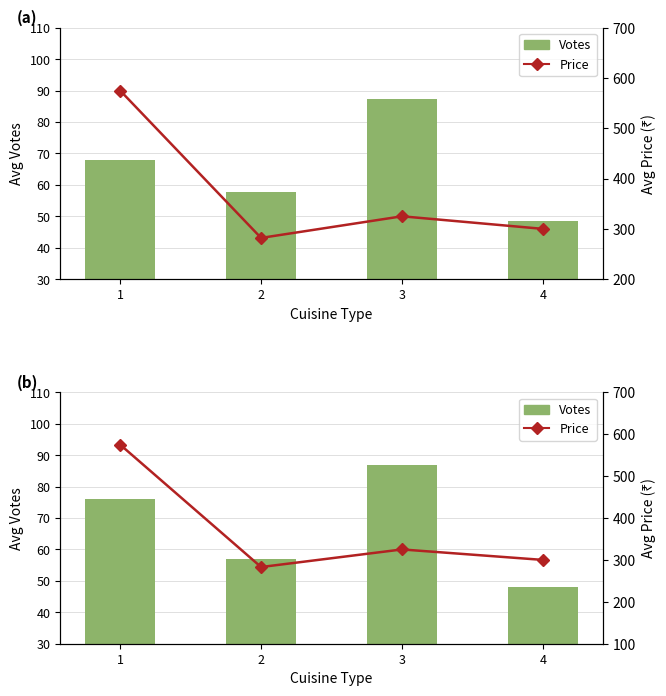

What is the minimum value for Price?

283